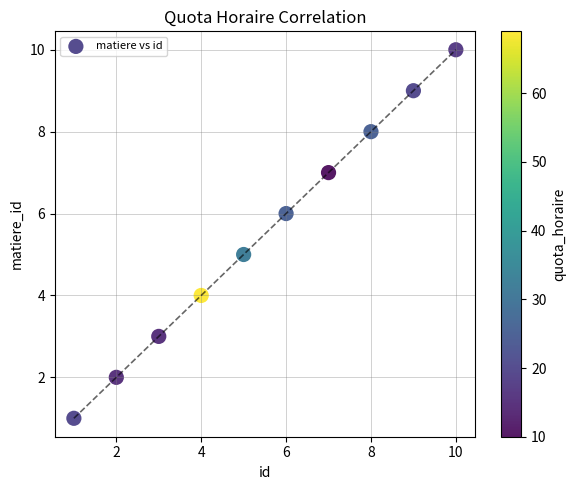

What is the average X value?

6